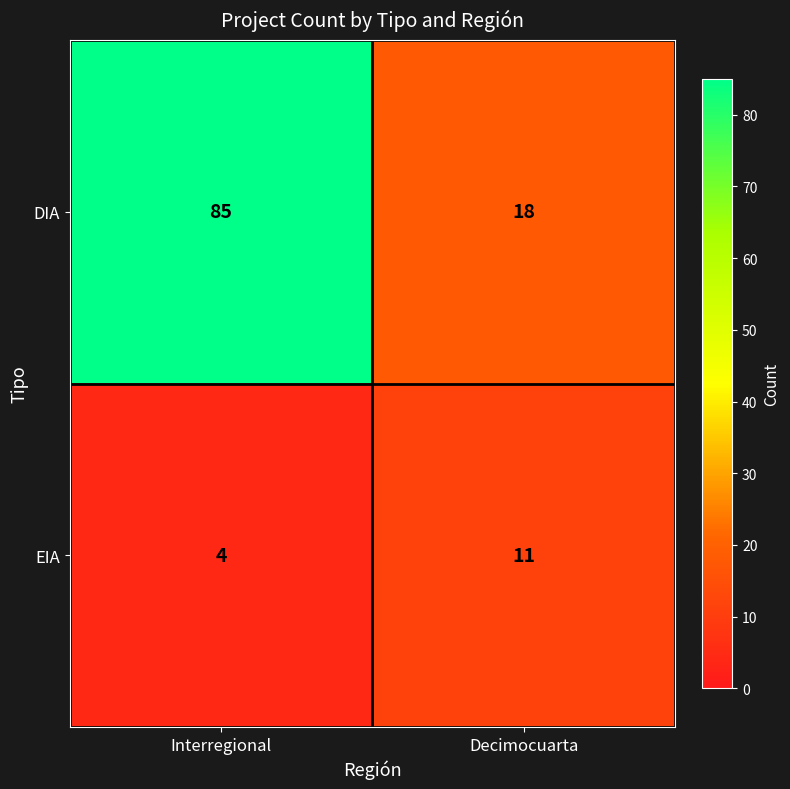

Is it true that EIA equals 7 at Interregional?

False